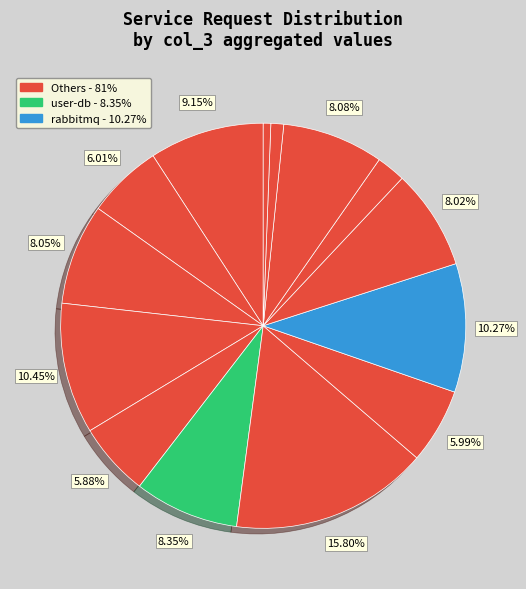

To the nearest percent, what is the difference between the largest and smallest slice percentages?

15%